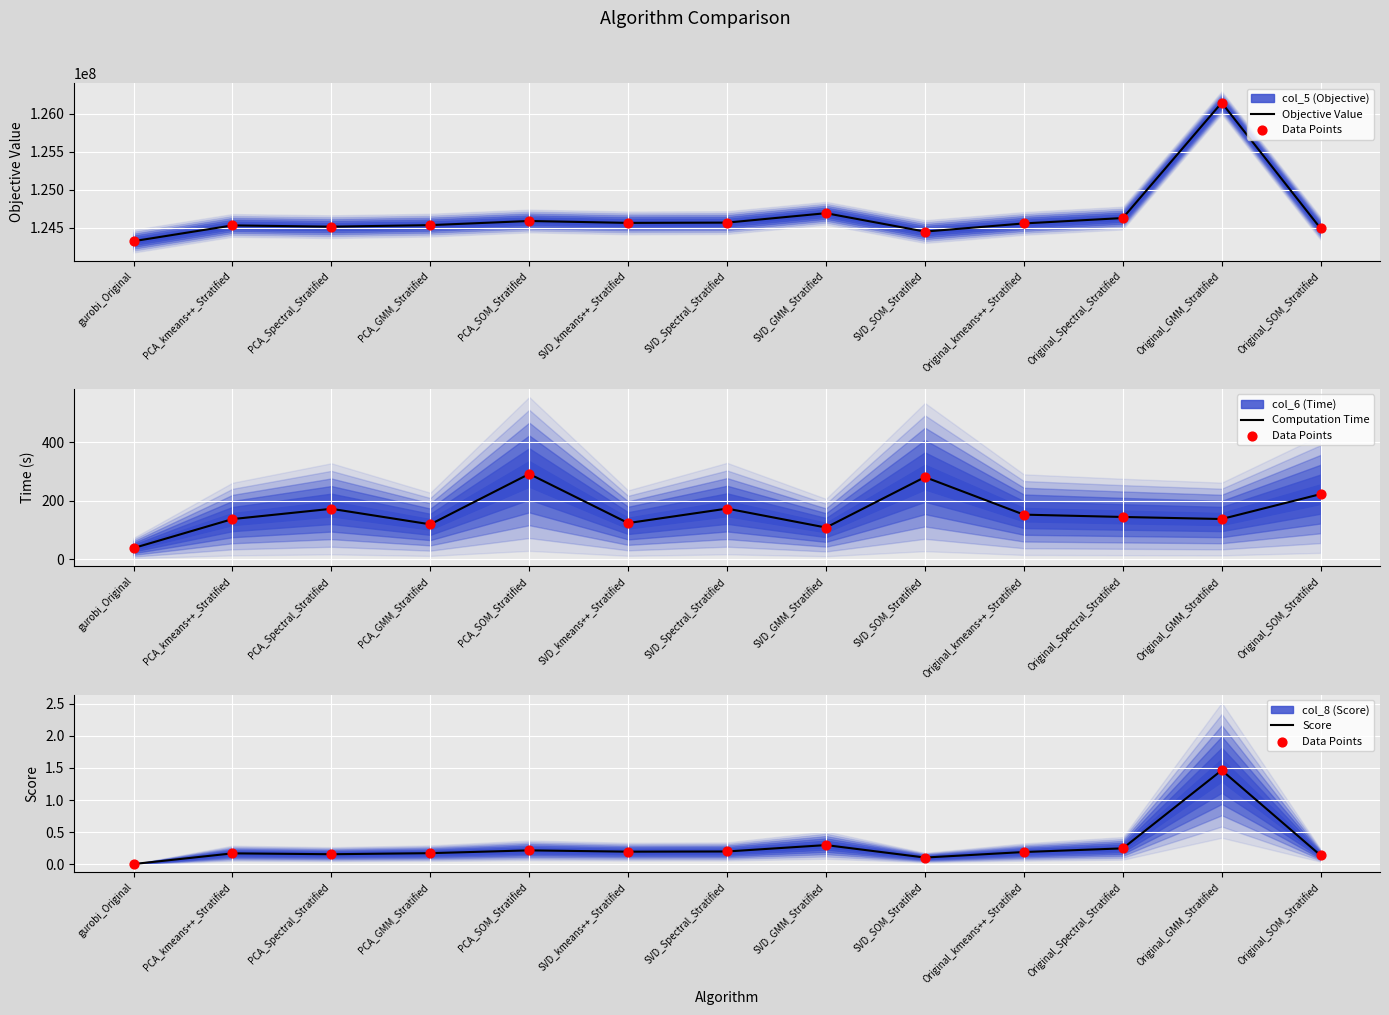

Which series has the largest total across all categories?

Objective Value